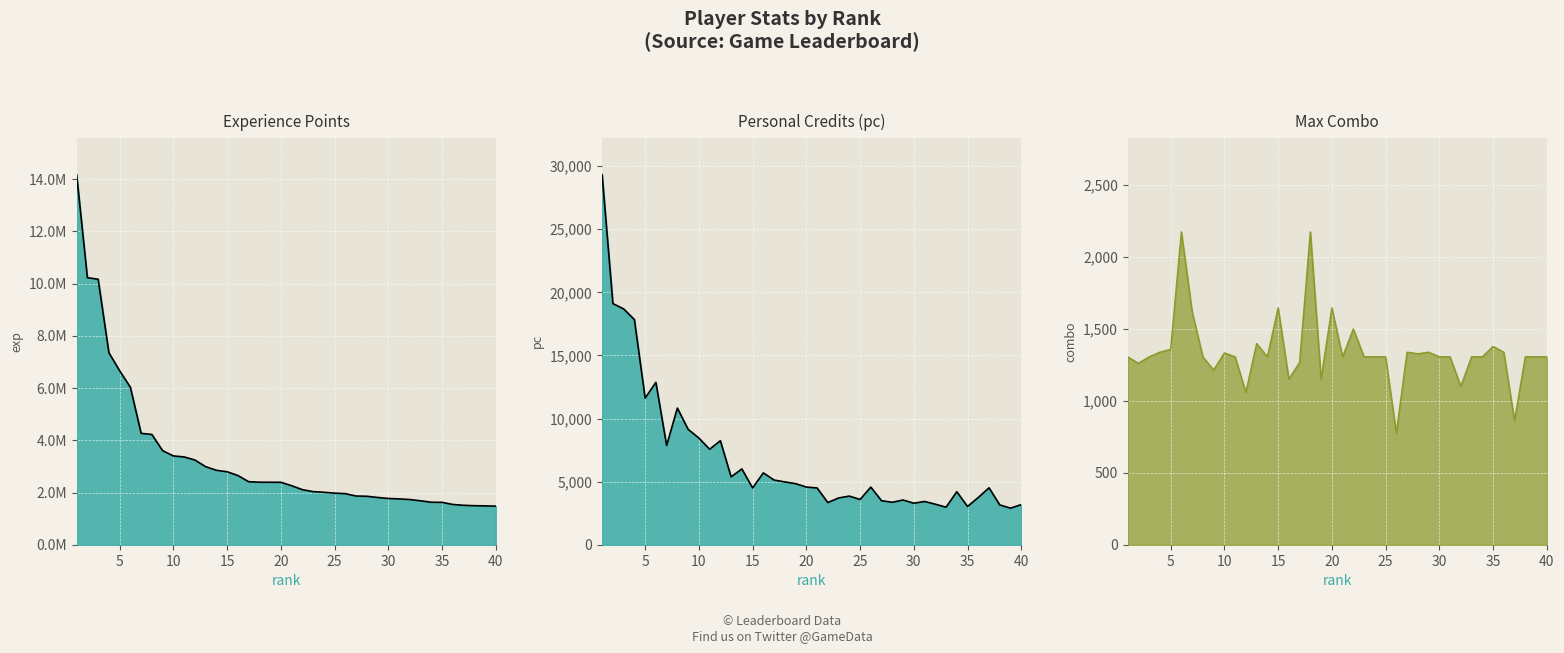

List the labels in order of pc value, smallest first.

39, 33, 35, 38, 40, 32, 30, 22, 28, 31, 27, 29, 25, 23, 36, 24, 34, 21, 15, 37, 26, 20, 19, 18, 17, 13, 16, 14, 11, 7, 12, 10, 9, 8, 5, 6, 4, 3, 2, 1